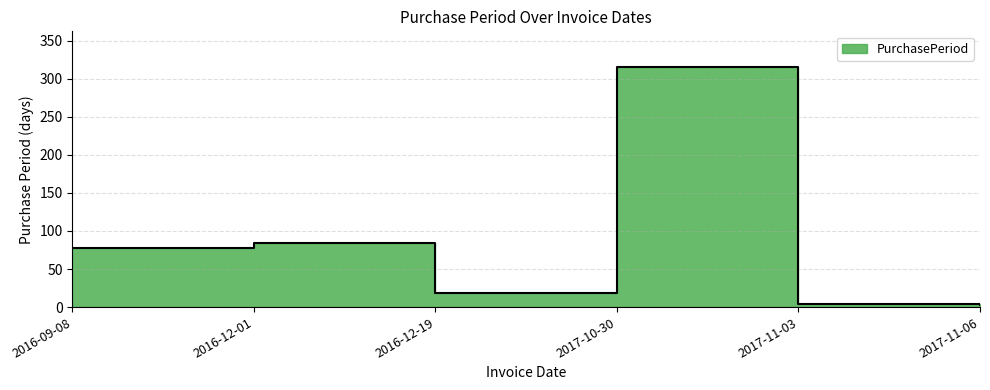

What is the difference between the values at 2017-11-06 and 2017-11-03?

1